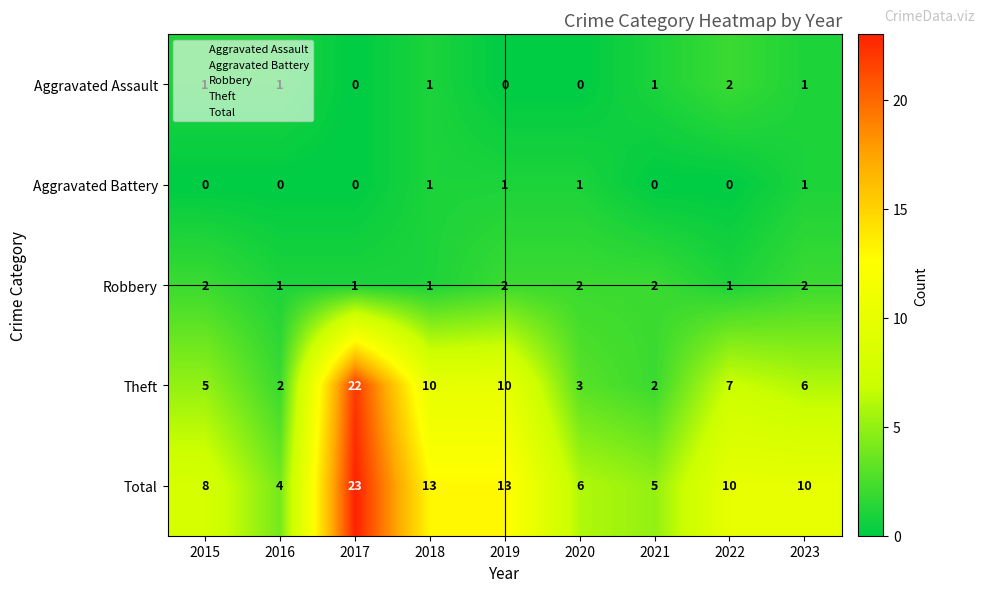

Count the Aggravated Assault values in the range 0 to 1.

8